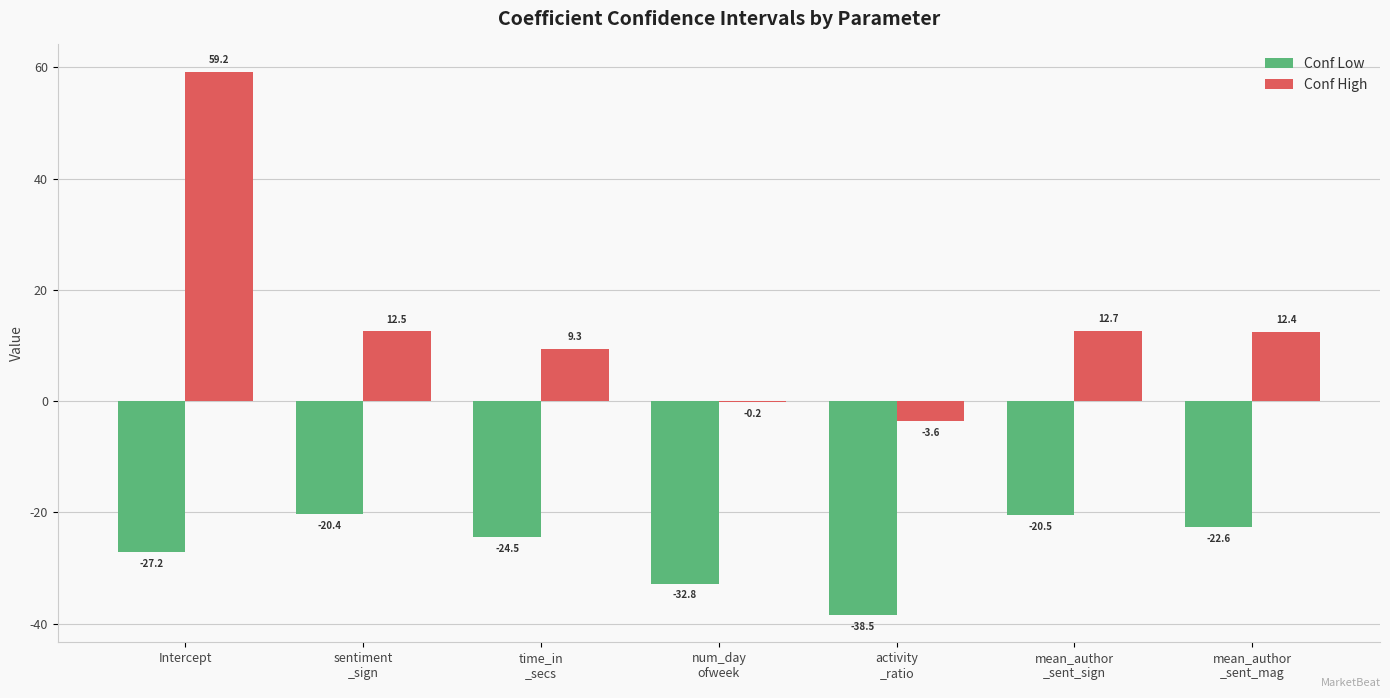

At which label does Conf Low first exceed -24?

sentiment
_sign